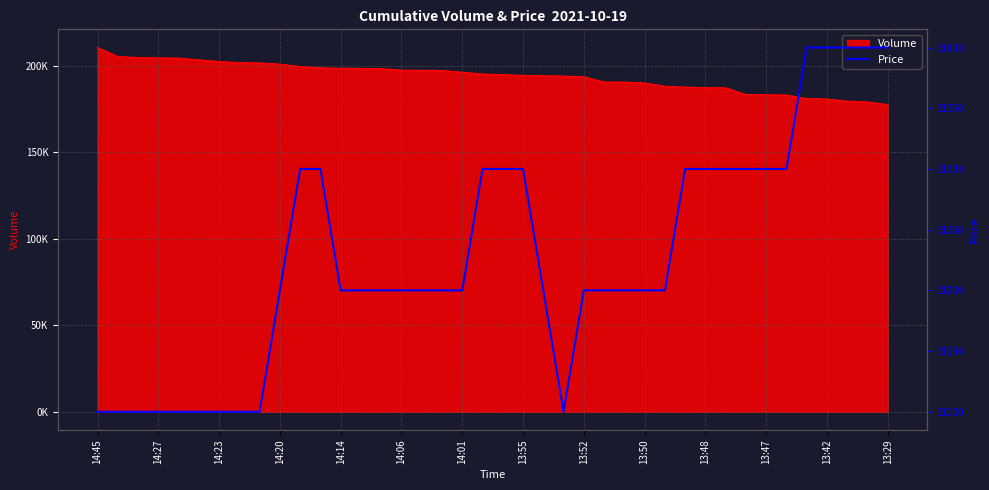

Read the value at 19.

31300